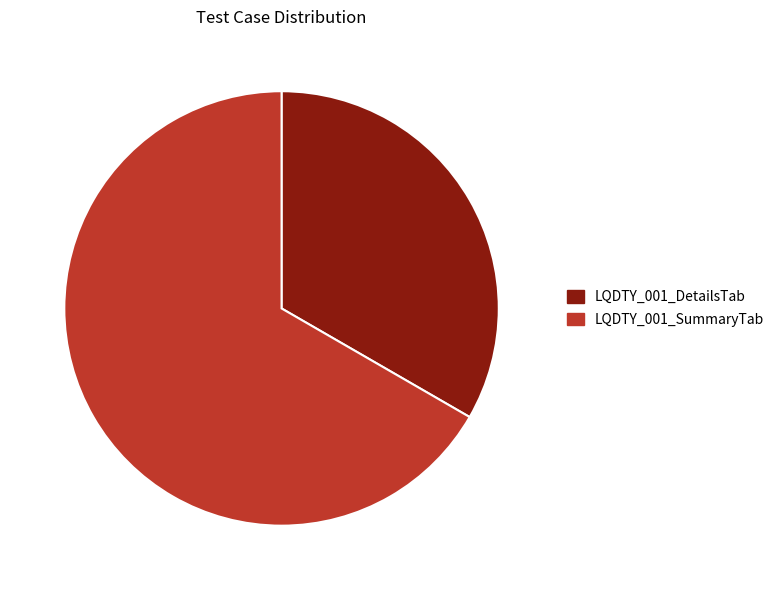

Which slice is the smallest?

LQDTY_001_DetailsTab